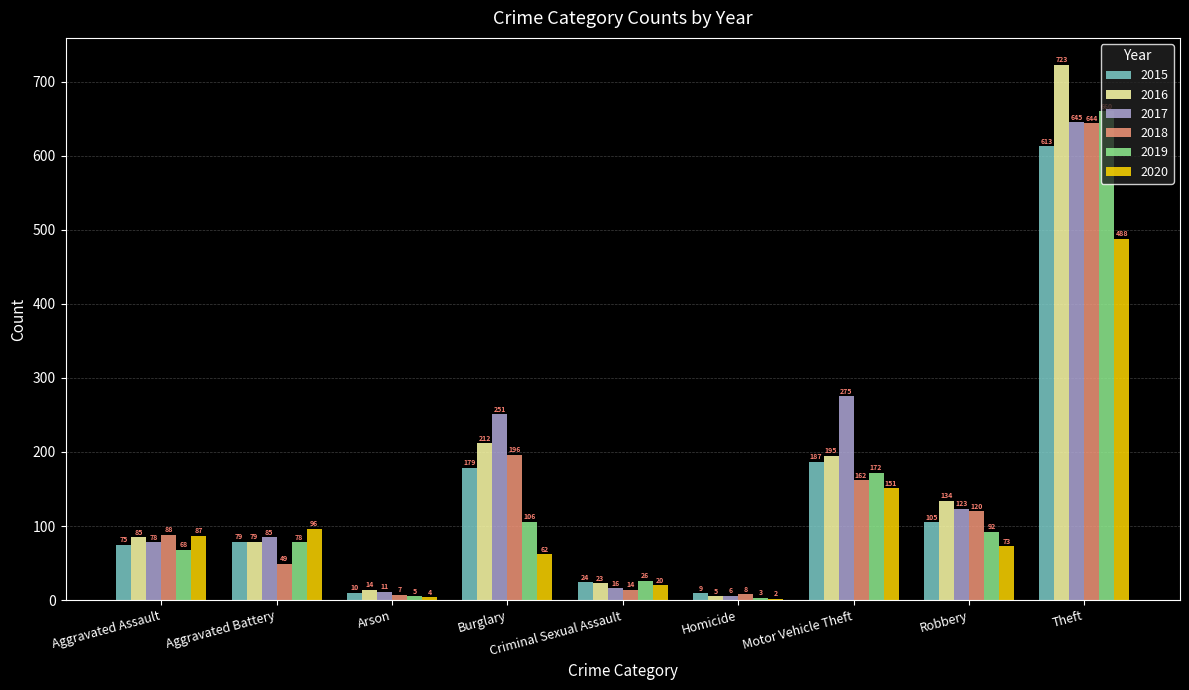

Is it true that 2018 equals 78 at Aggravated Battery?

False